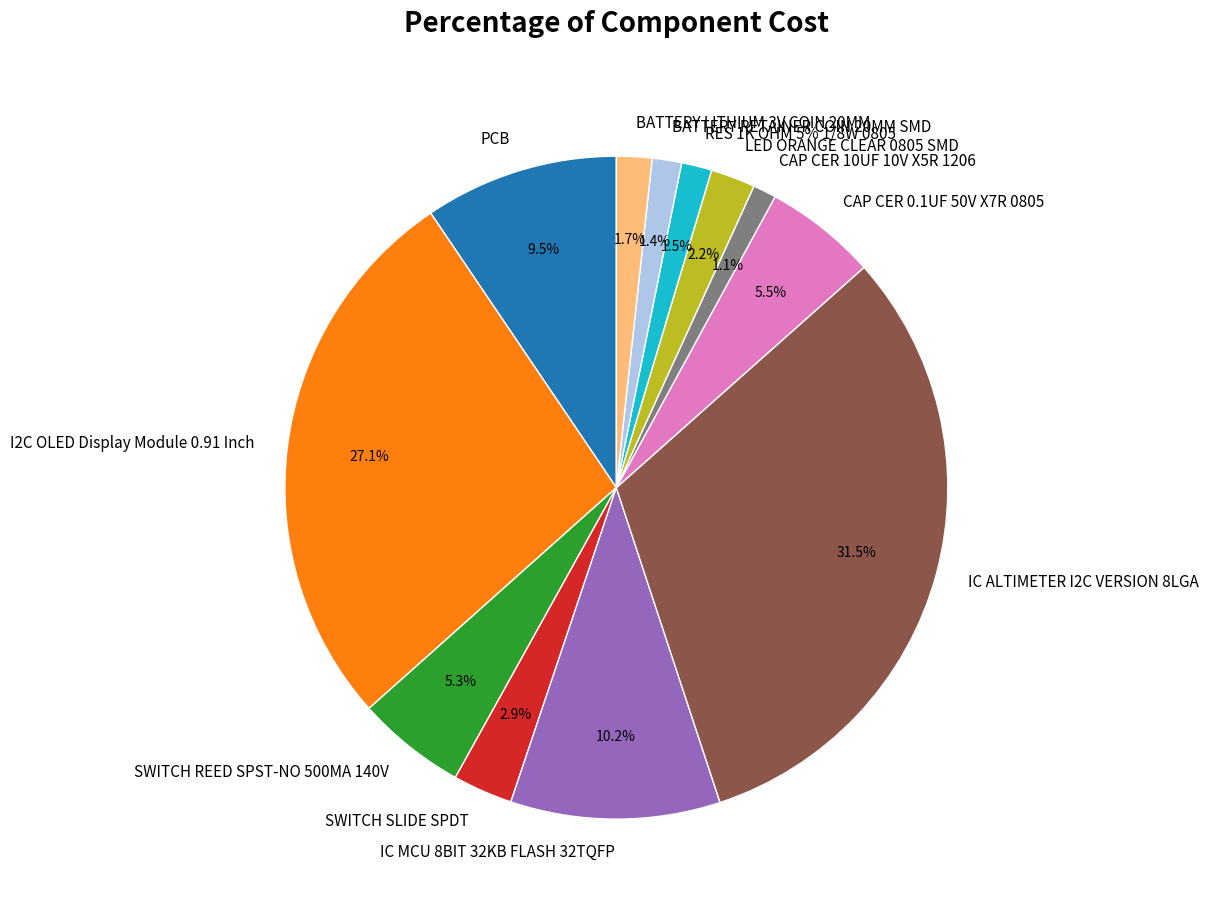

To the nearest percent, what is the combined percentage of RES 1K OHM 5% 1/8W 0805 and SWITCH SLIDE SPDT?

4%